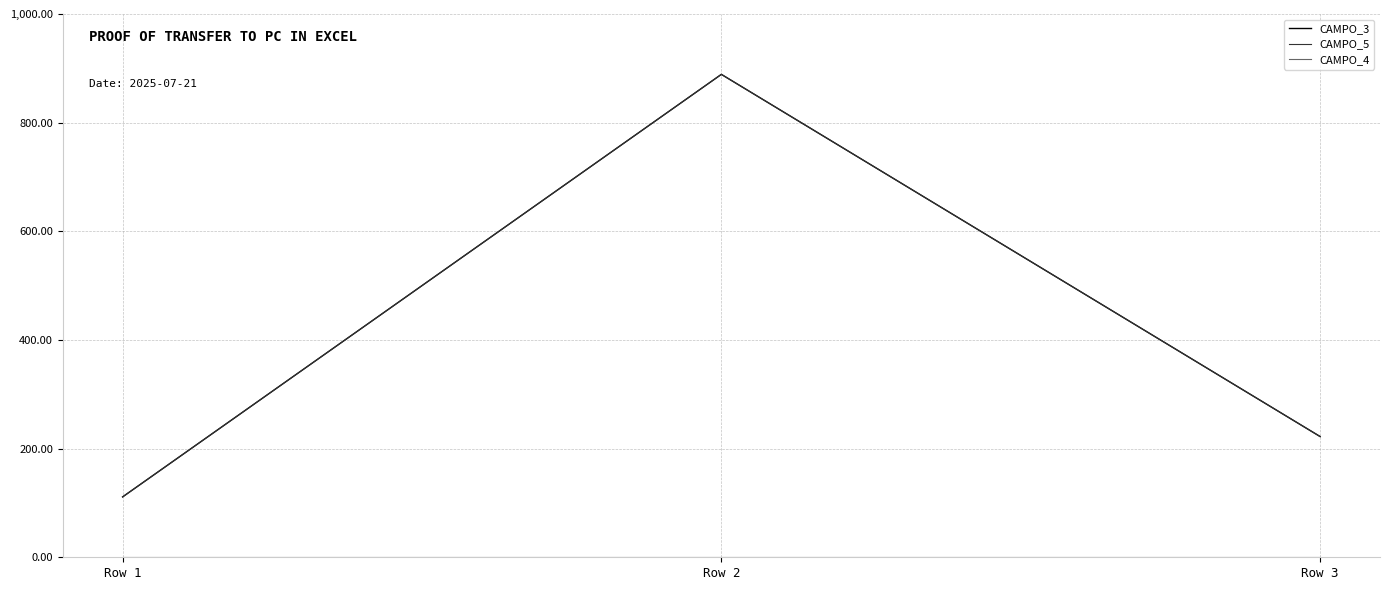

Where is CAMPO_5 nearest to the value 499?

Row 3